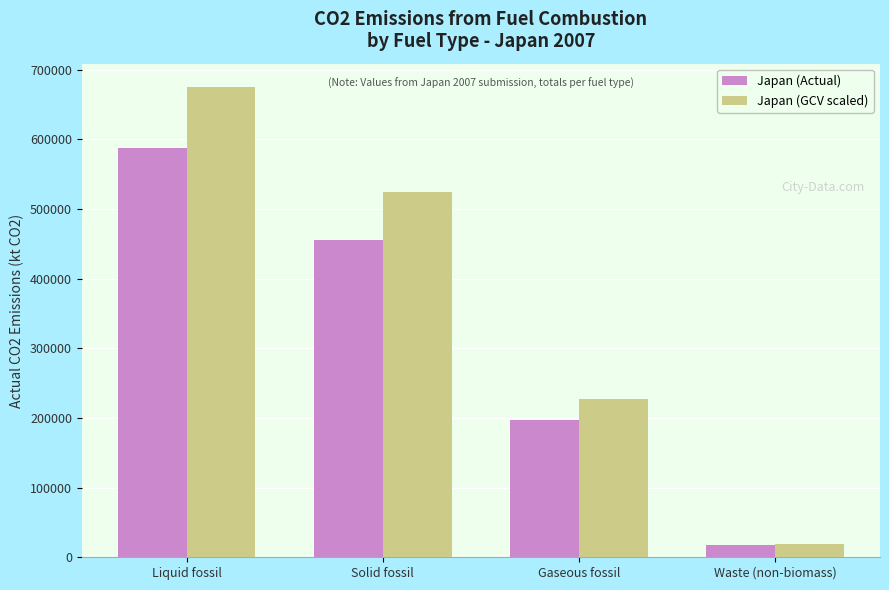

Which label corresponds to the smallest value in the chart?

Waste (non-biomass)